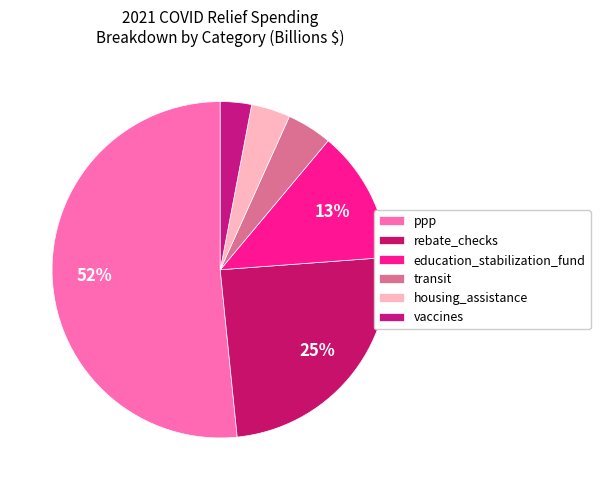

How many slices are in this pie chart?

6